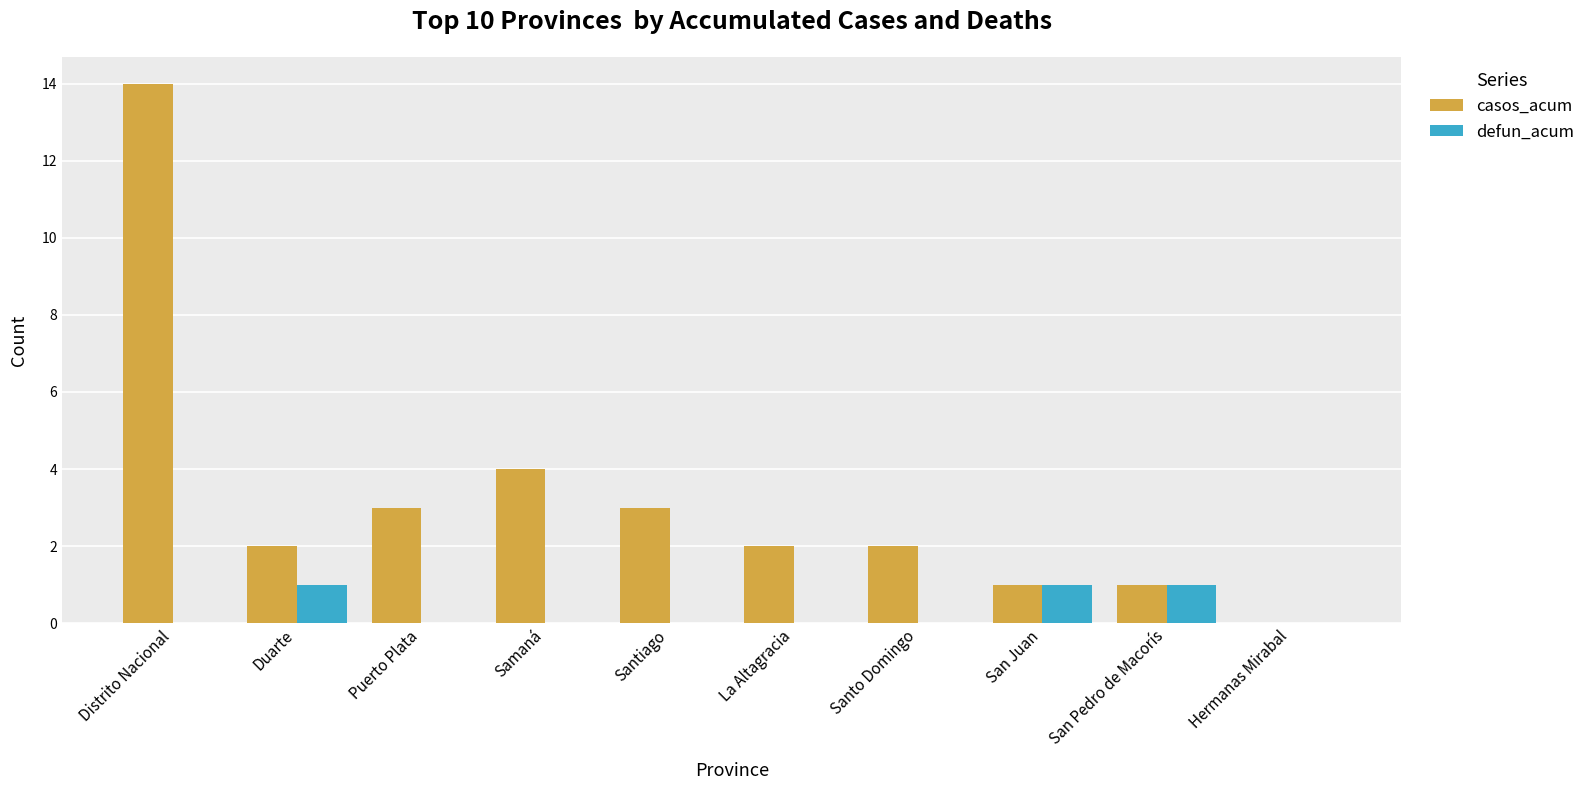

What are all the series names shown in the legend?

casos_acum, defun_acum